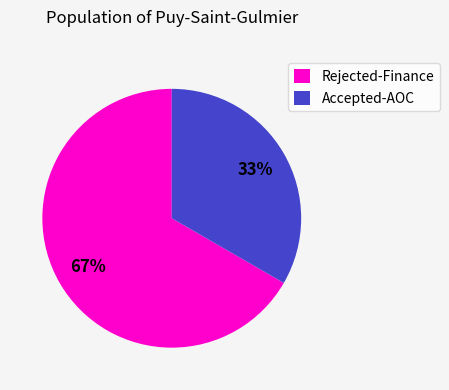

Is it true that Rejected-Finance is 67% of the pie?

True